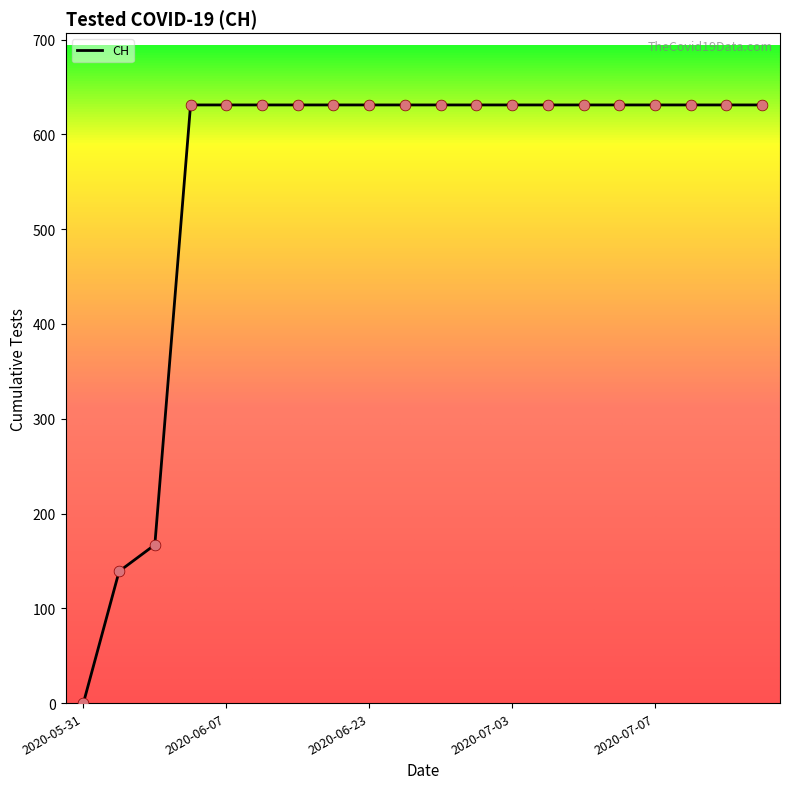

What is the greatest value displayed?

631